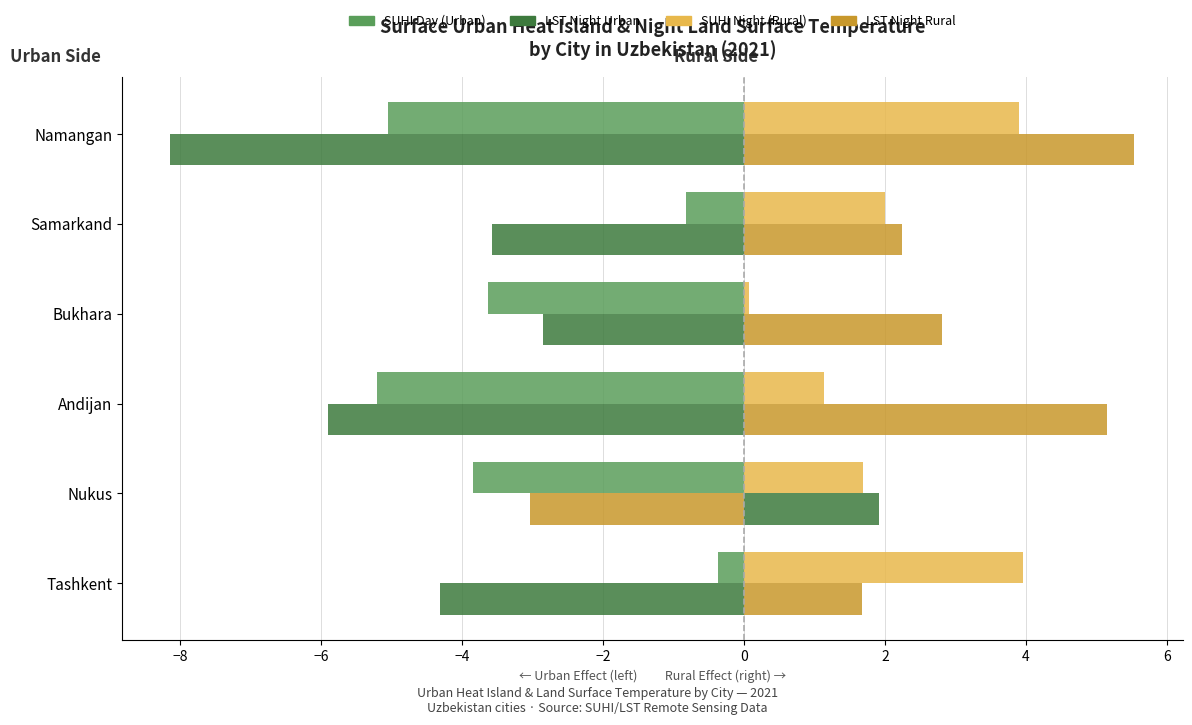

What is the total value across all series at Nukus?

-3.3